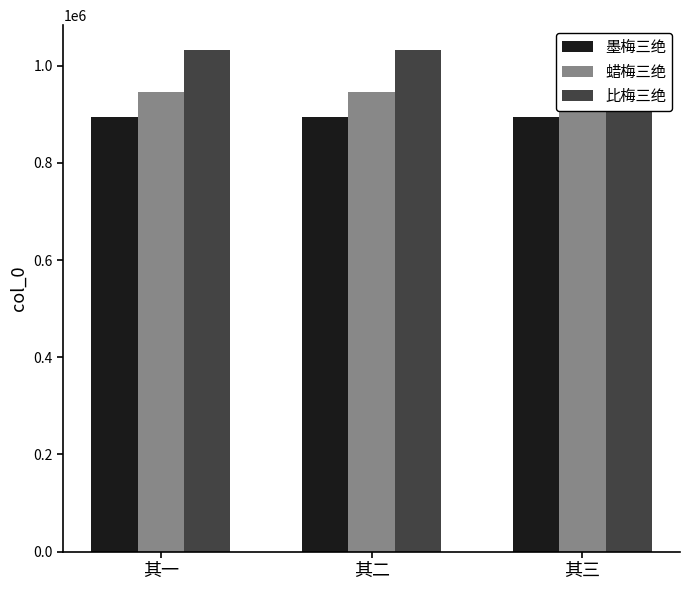

List the labels in order of 蜡梅三绝 value, largest first.

其三, 其二, 其一